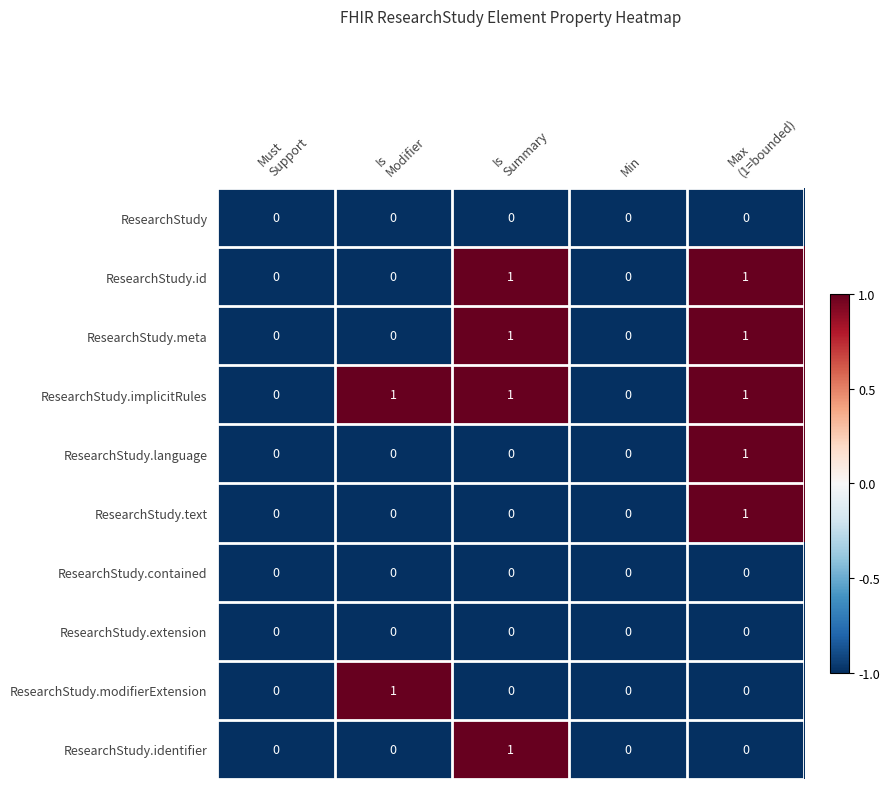

Which series has the largest total across all categories?

ResearchStudy.implicitRules